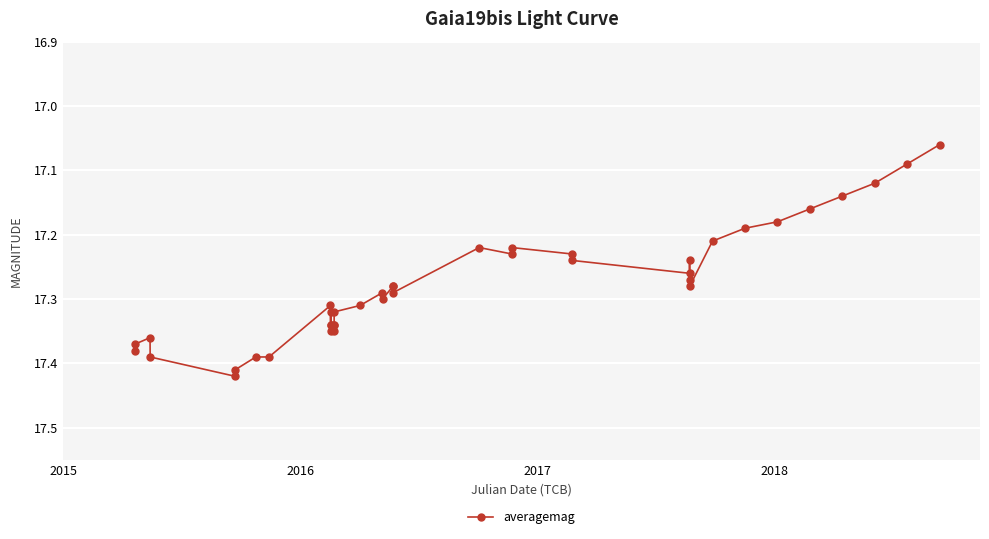

How many values are between 17 and 18?

40